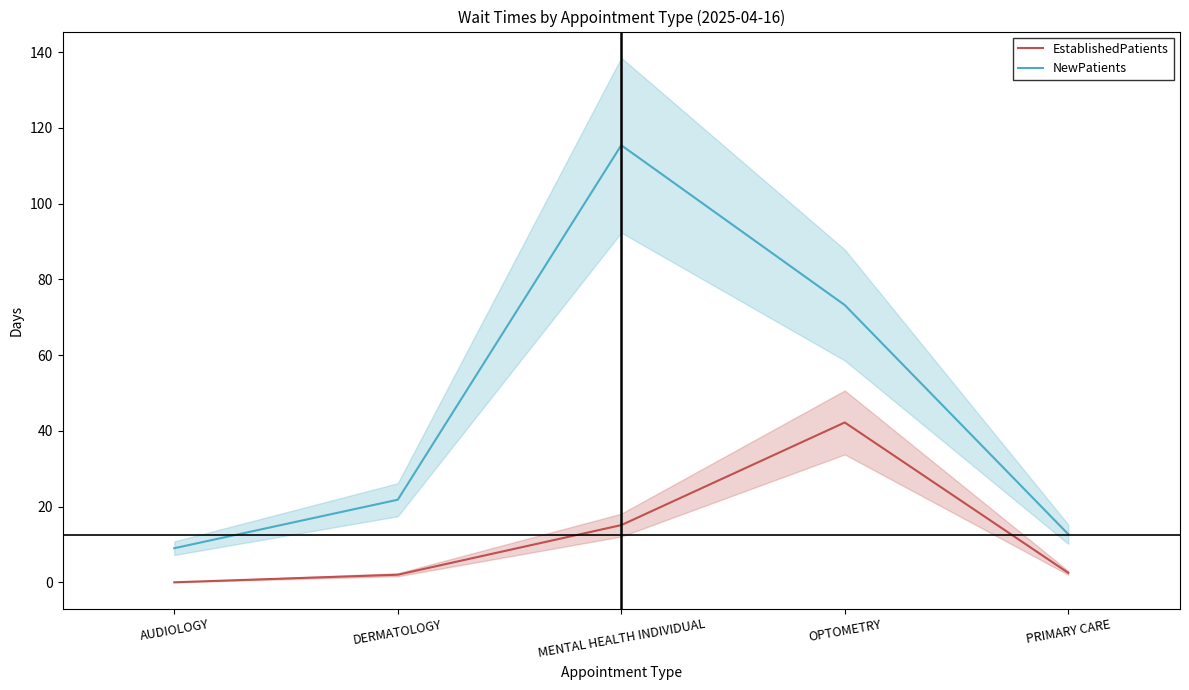

What is the value of the NewPatients point at the 3rd from the left?

115.4